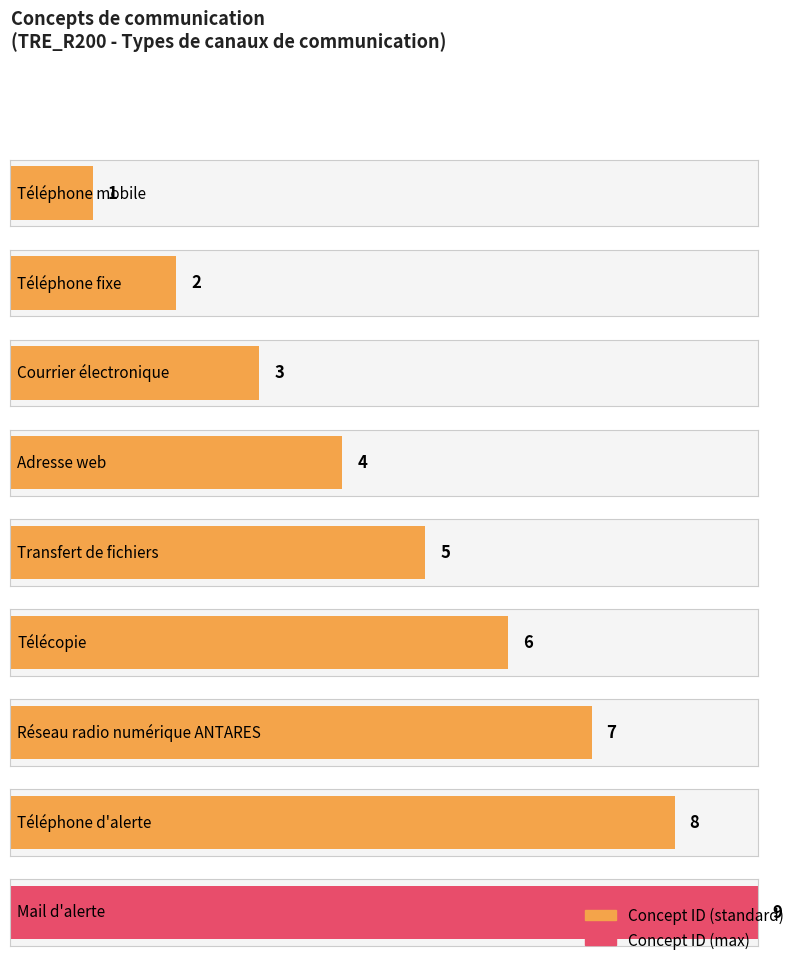

Where does the data first go above 5?

Télécopie